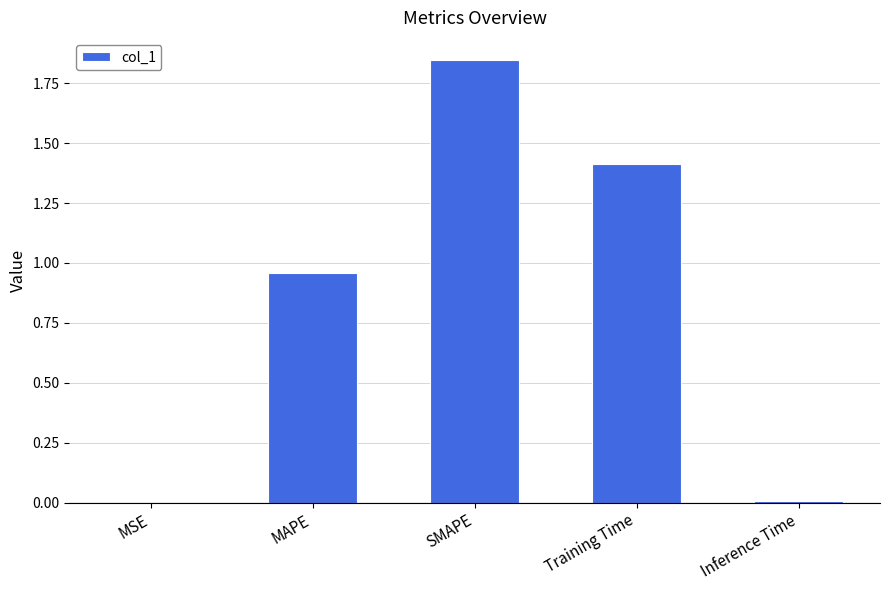

What is the change in value from MAPE to Training Time?

+0.5